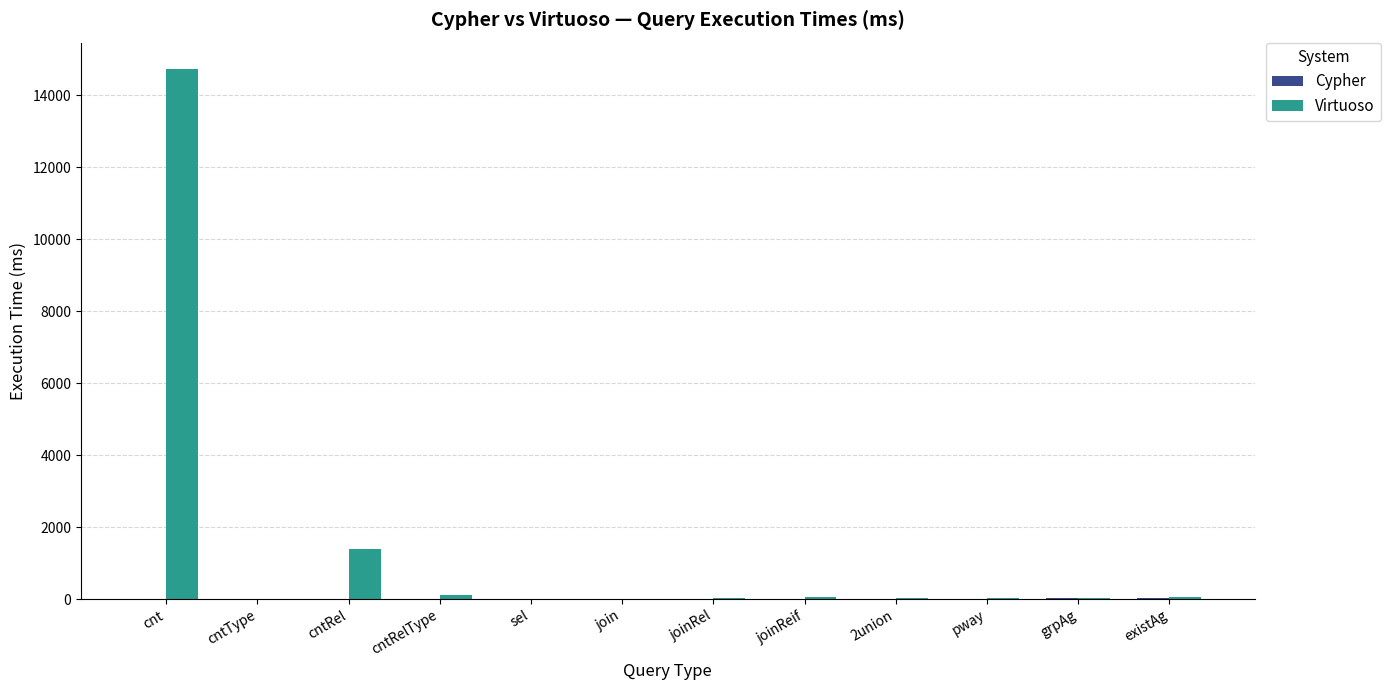

The value of Virtuoso at cntRel is 2389.0. True or false?

False